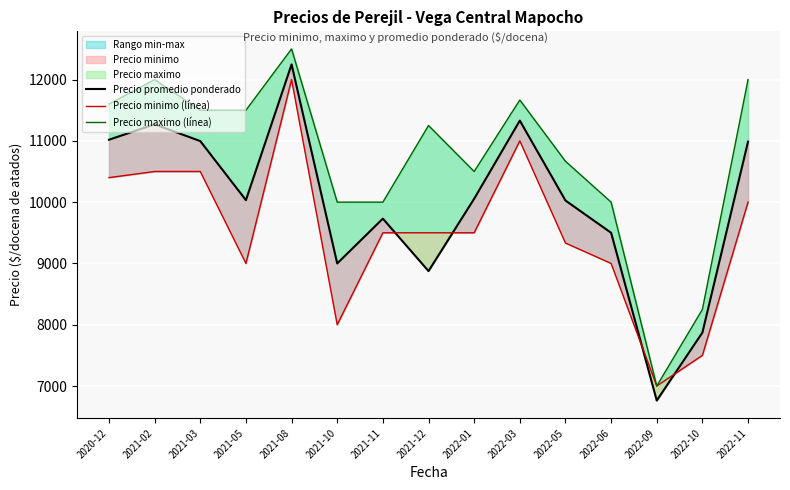

What position from the left is 2021-10?

6